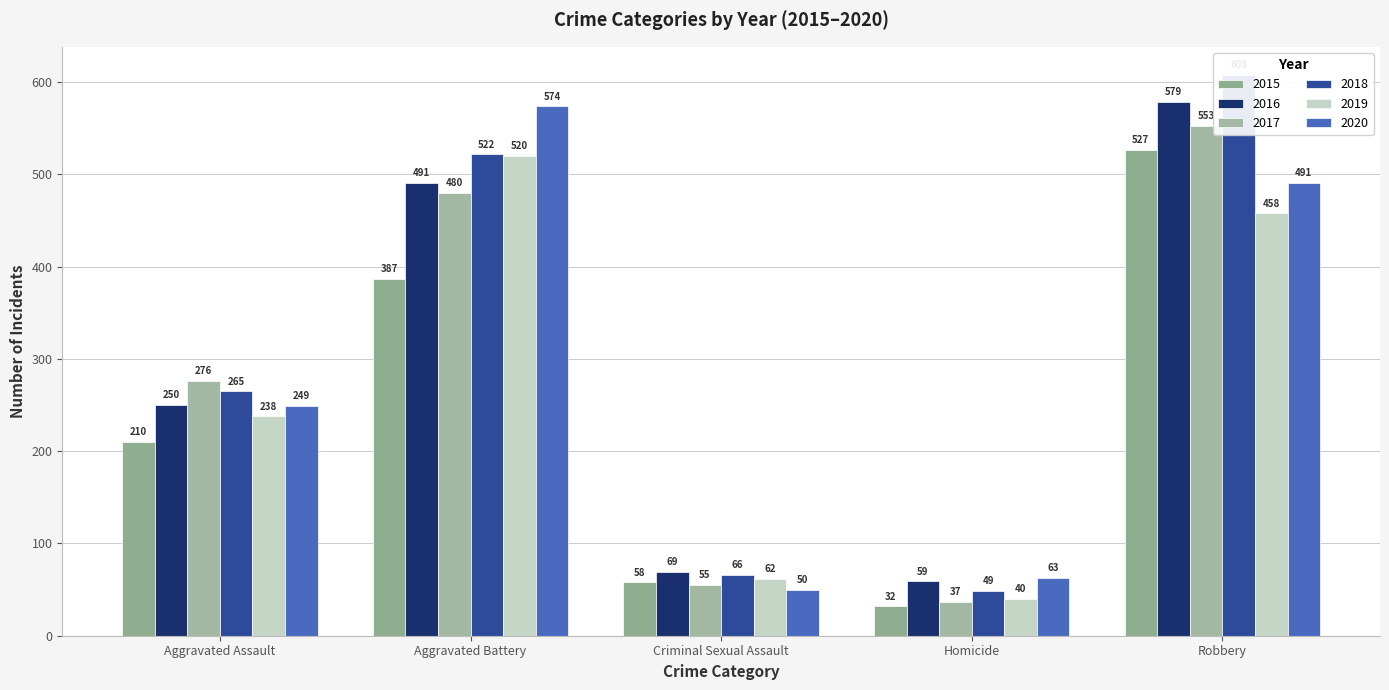

Which has a higher value, Homicide or Criminal Sexual Assault?

Criminal Sexual Assault